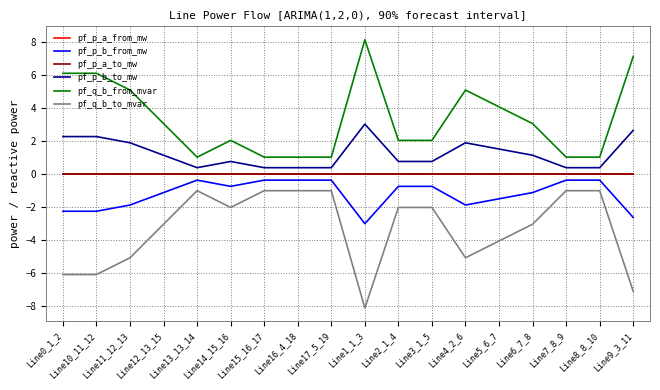

At which category does pf_q_b_from_mvar reach its first local valley?

Line13_13_14